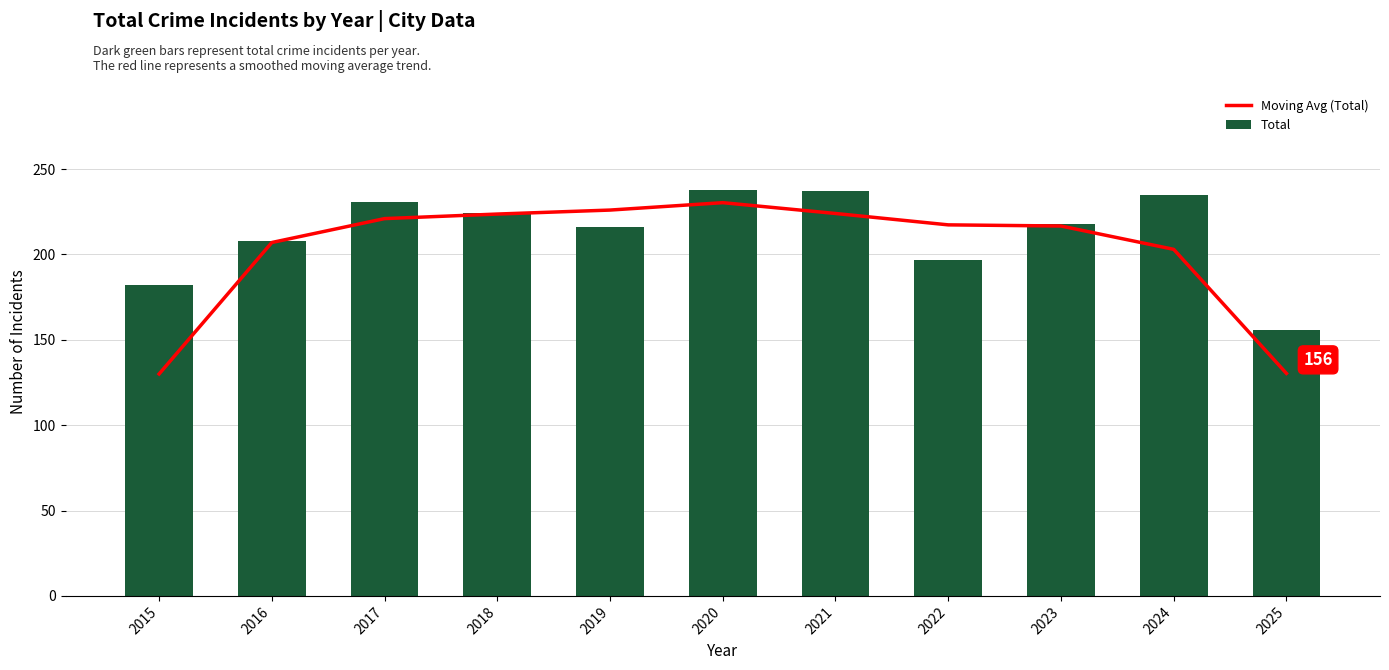

What are all the series names shown in the legend?

Moving Avg (Total), Total